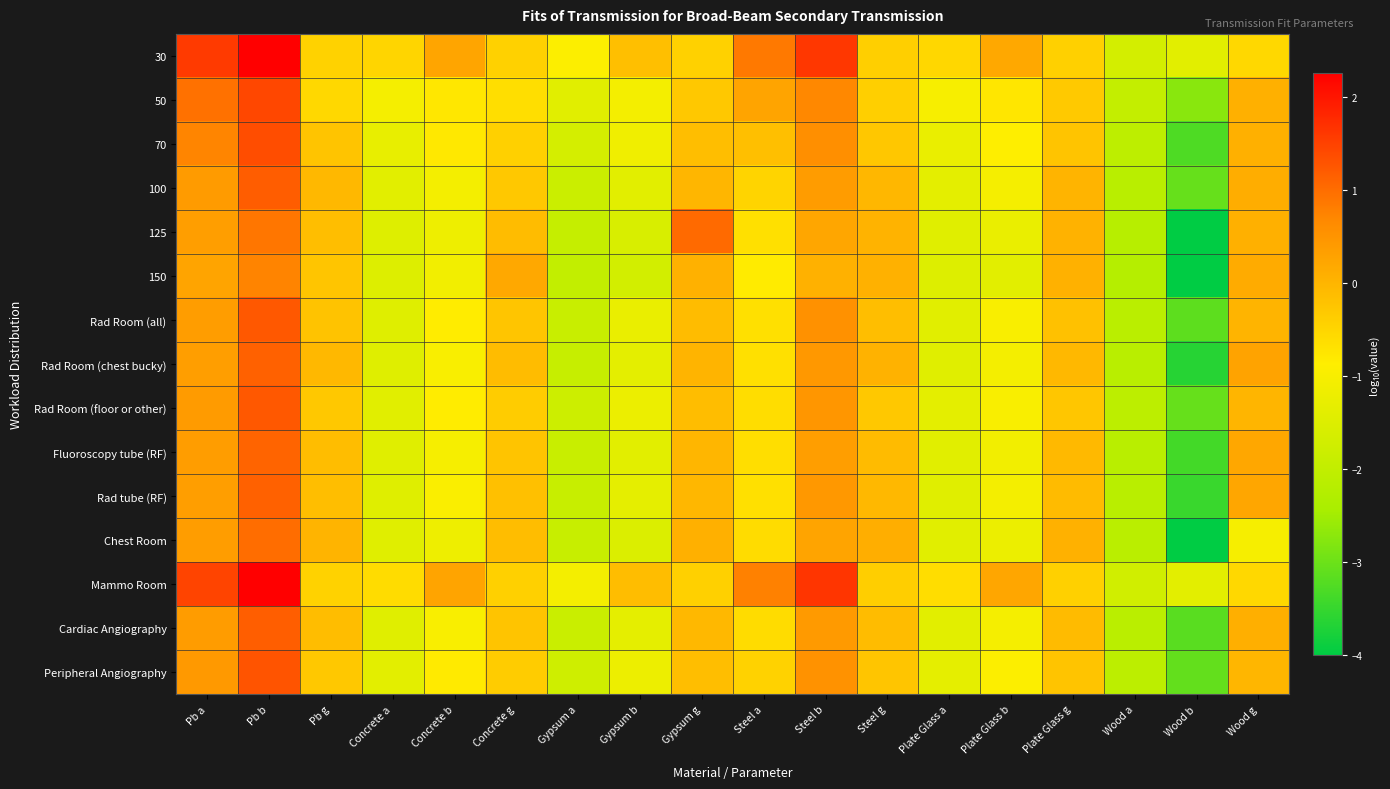

How many distinct data groups are displayed?

15